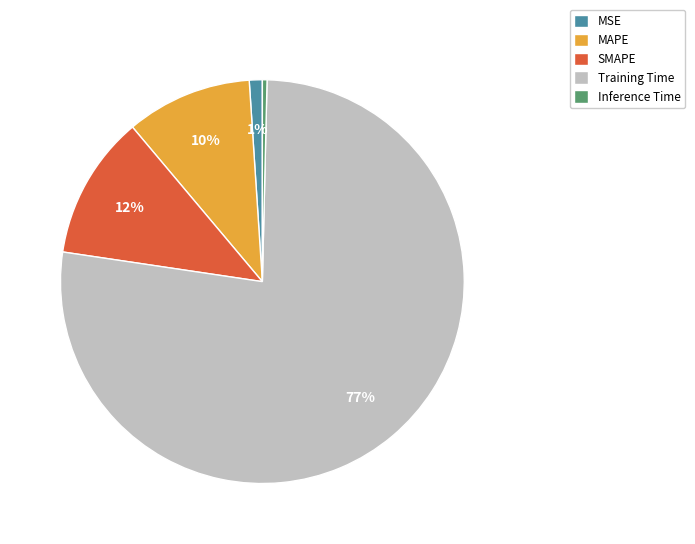

Combined, do Training Time and MAPE account for over 50%?

Yes